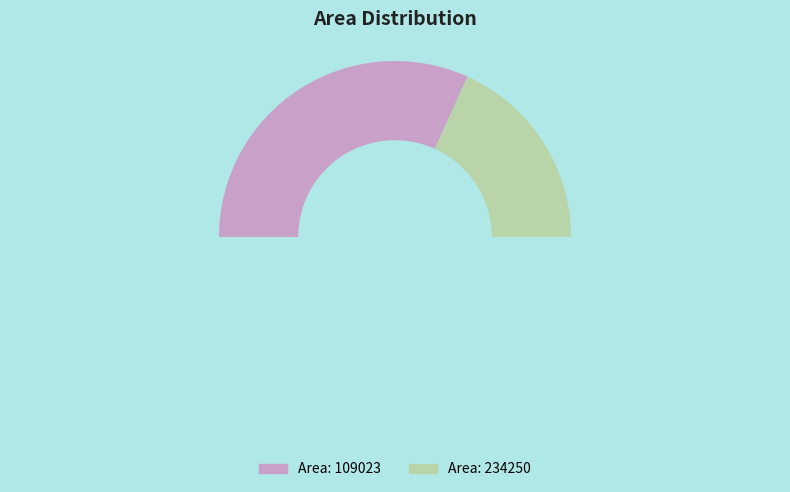

How many slices are in this pie chart?

2